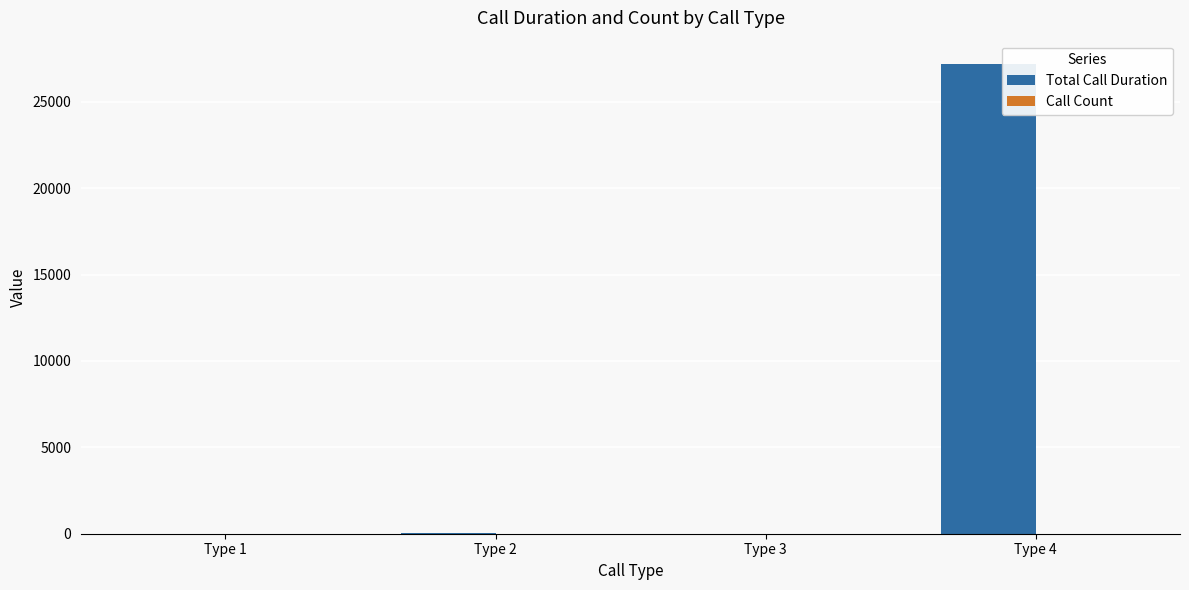

Which series has the largest total across all categories?

Total Call Duration